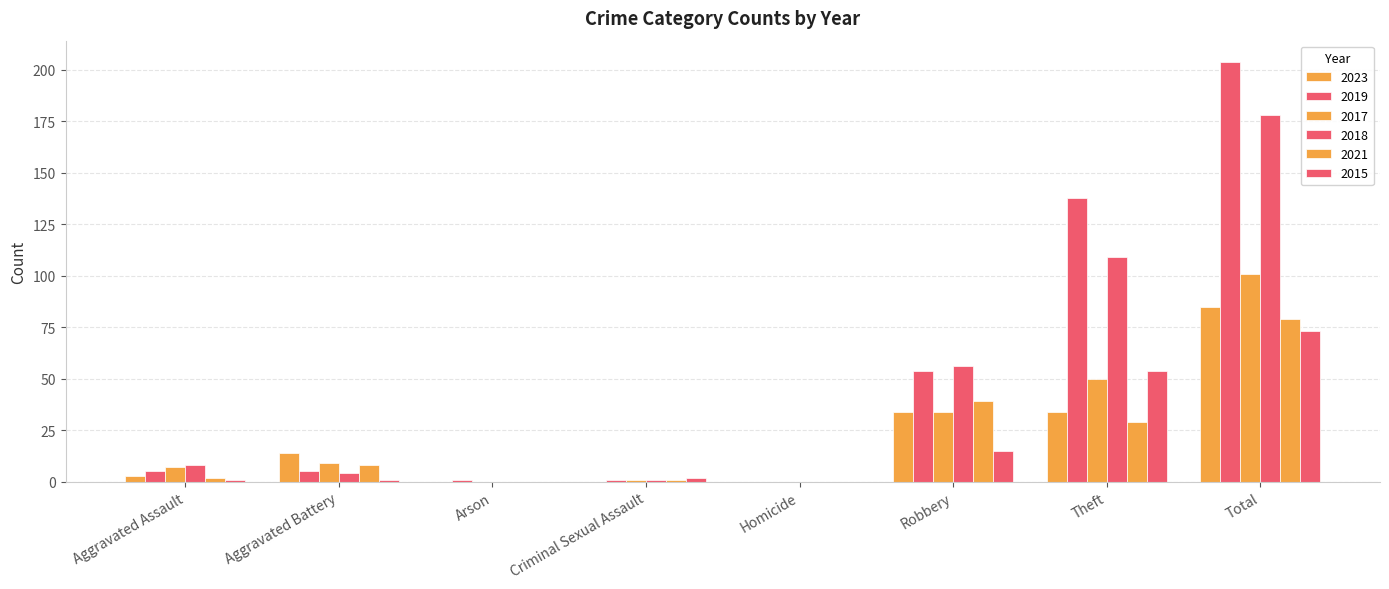

Are the bars grouped side by side (vs. stacked)?

Yes